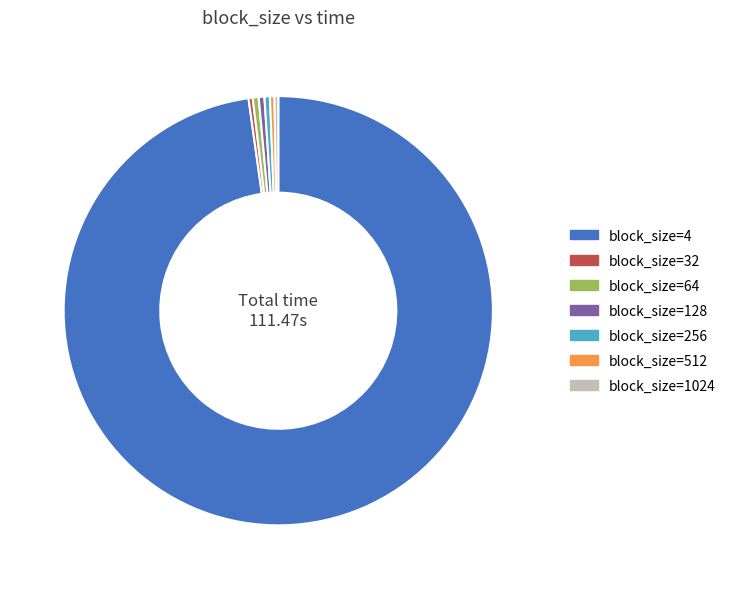

Is there any slice that represents more than half of the pie?

Yes